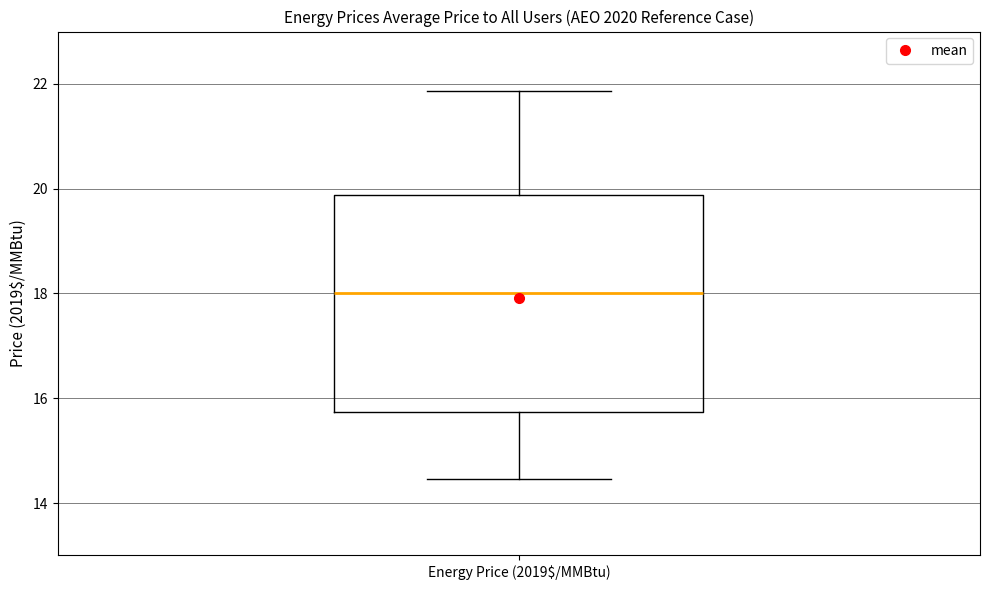

Read this box plot against the y-axis: the position of the median line, the range covered by the box, and the ends of both whiskers. The values are not printed on the chart, so give them approximately, as read against the axis.

median 18.0, box 15.8 to 19.8, whiskers 14.4 to 21.8